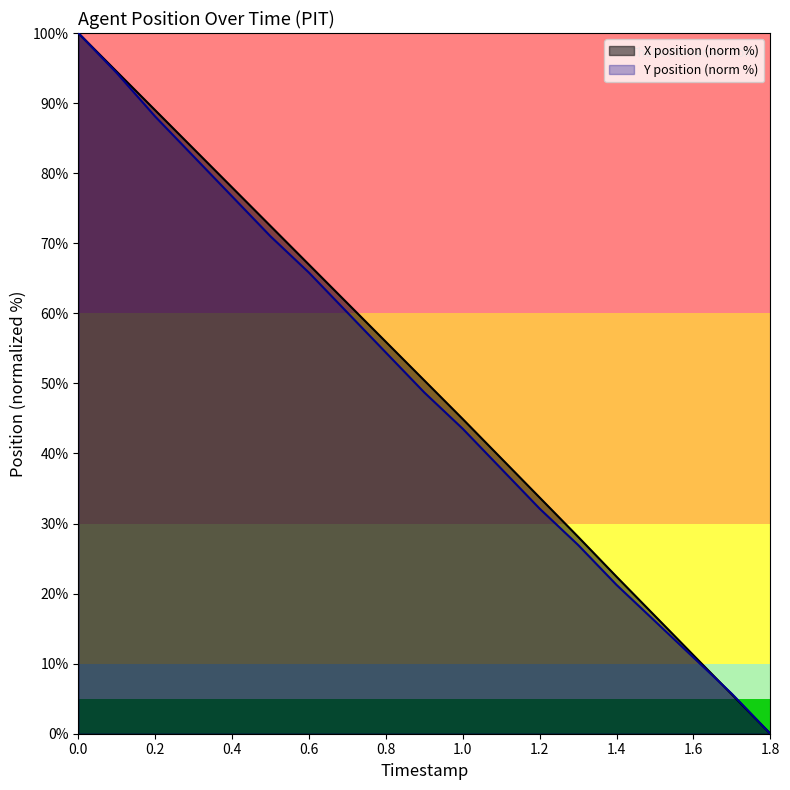

The value of Y position (norm %) at 1.2 is 10.0. True or false?

False